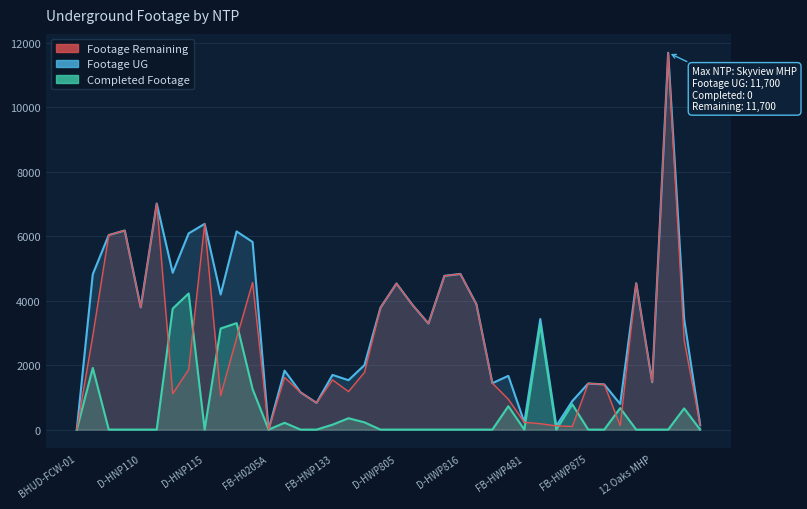

True or false: Footage UG has more than 0 points higher than both neighbors.

True